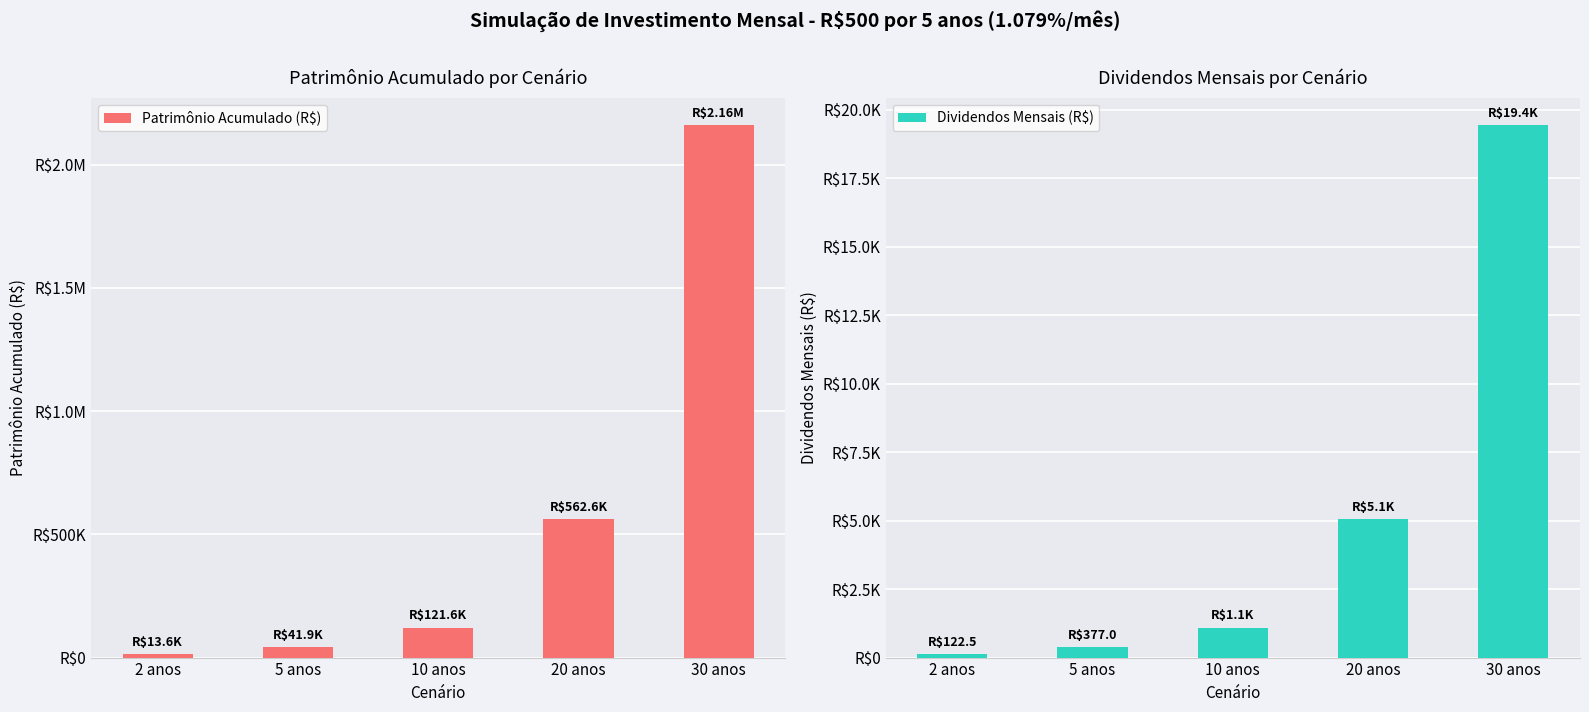

What is the total value across all series at 5 anos?

42265.5